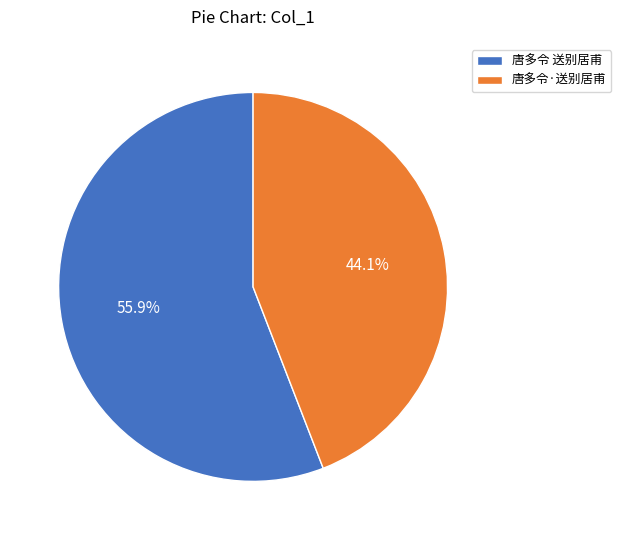

Which slice is the smallest?

唐多令·送别居甫